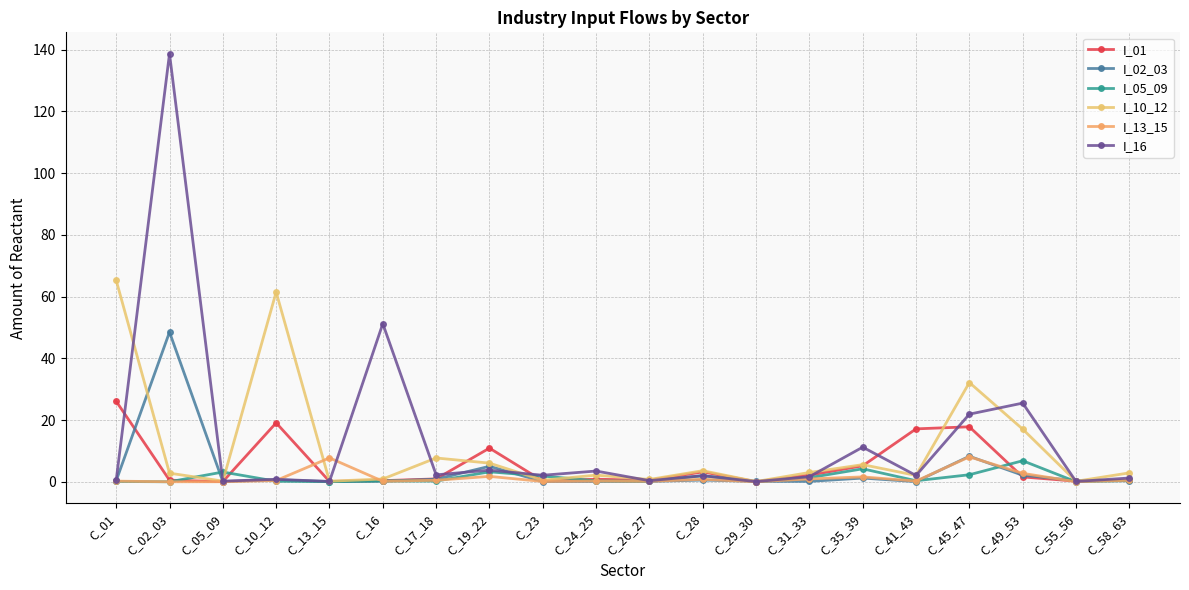

What position from the right is C_35_39?

6